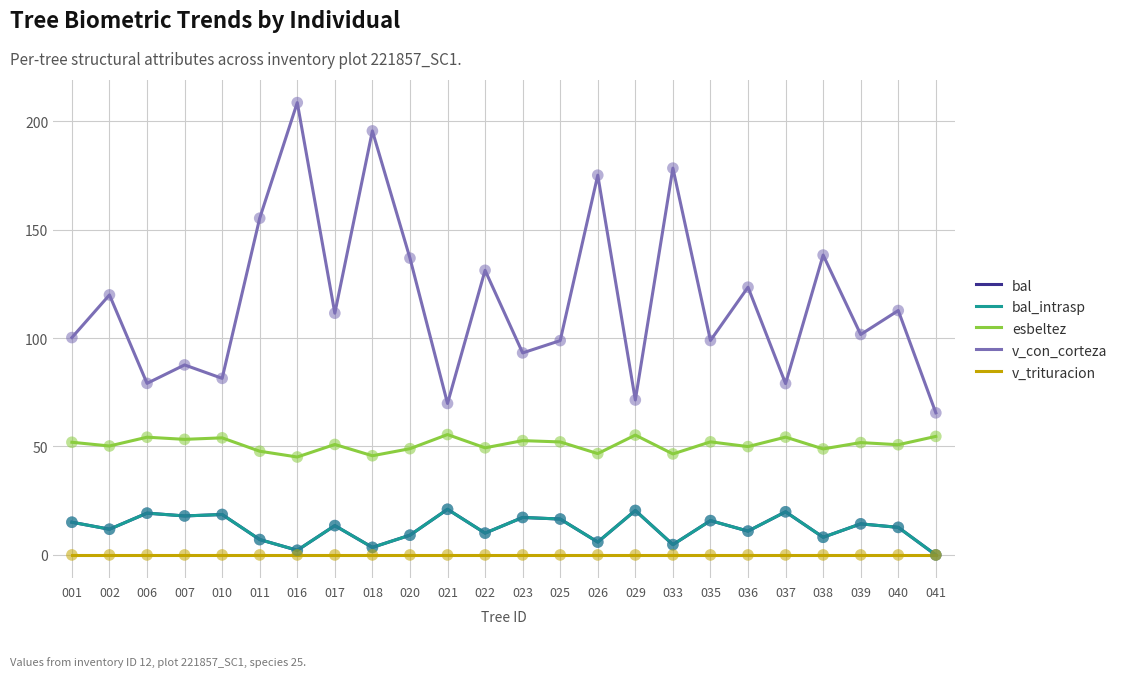

Which series has the largest total across all categories?

v_con_corteza